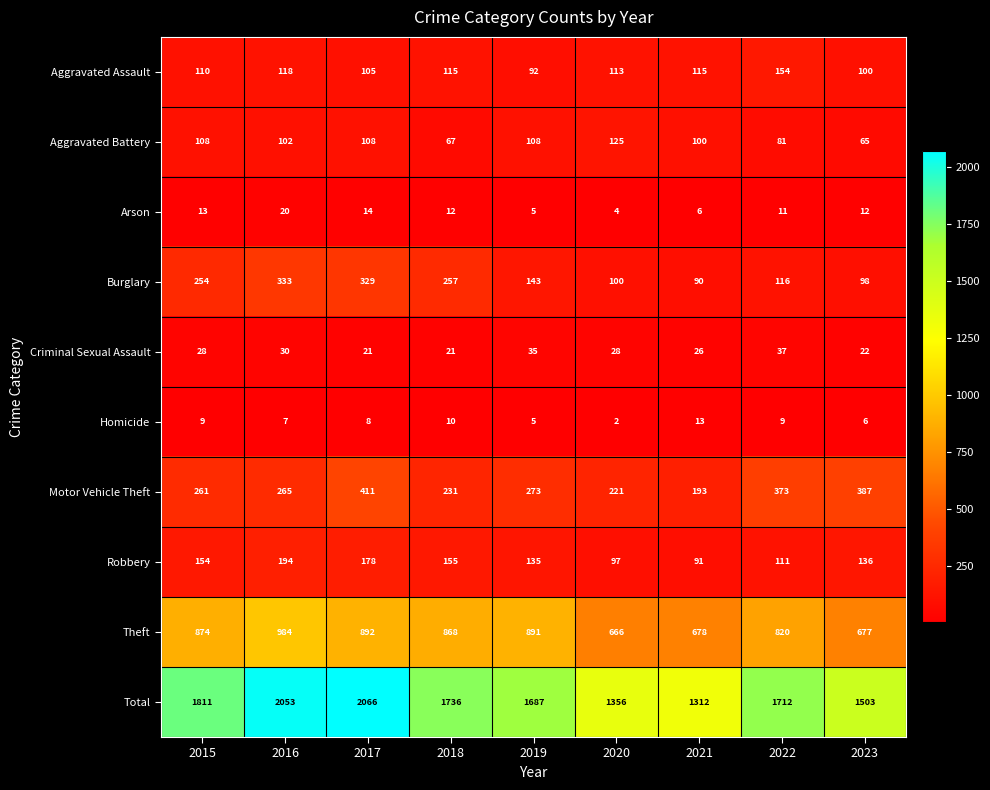

What is the average value of the Motor Vehicle Theft series?

291